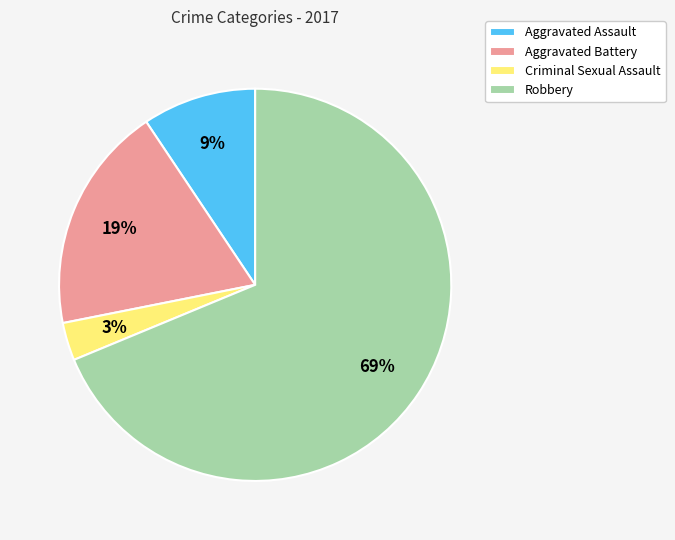

Which category accounts for the majority?

Robbery